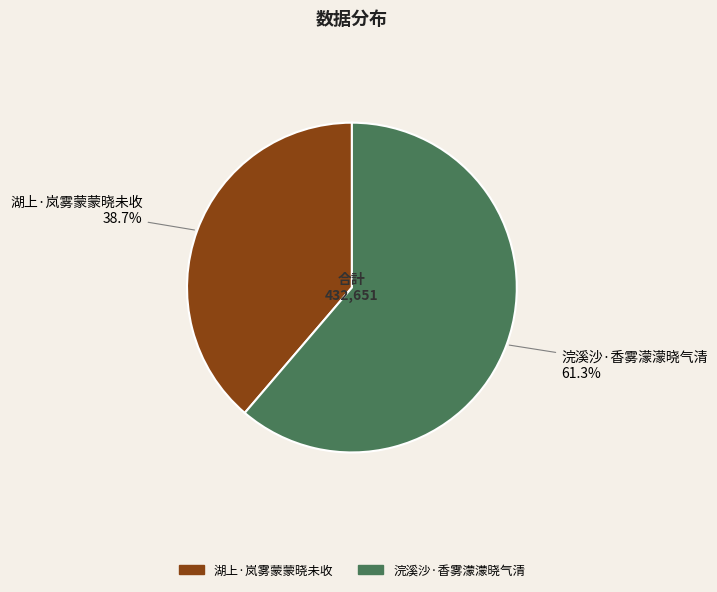

What is the majority slice?

浣溪沙·香雾濛濛晓气清